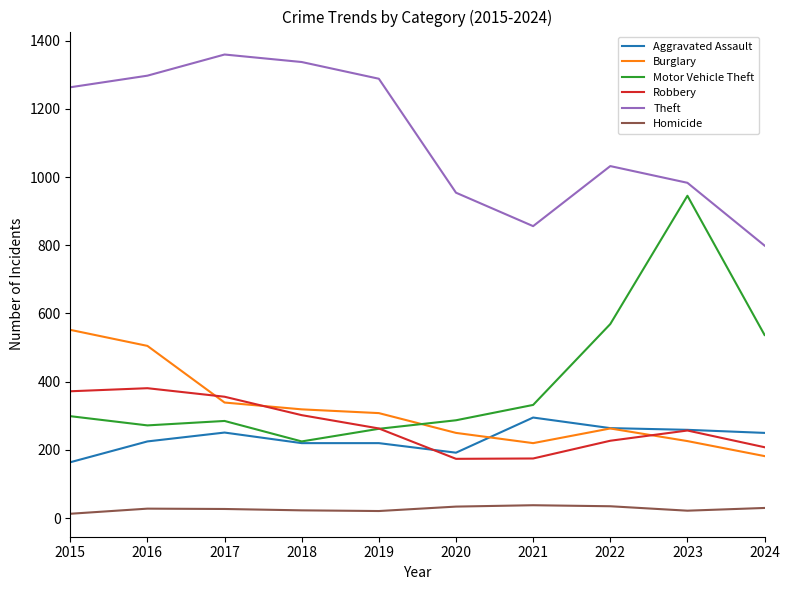

True or false: Robbery and Homicide intersect in this chart.

False